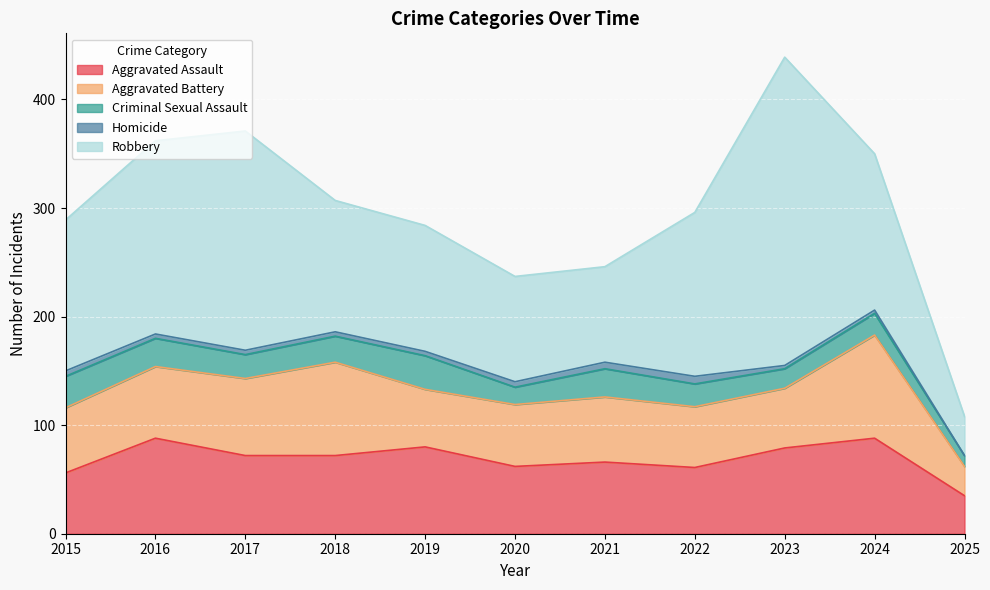

Which series has the largest total across all categories?

Robbery